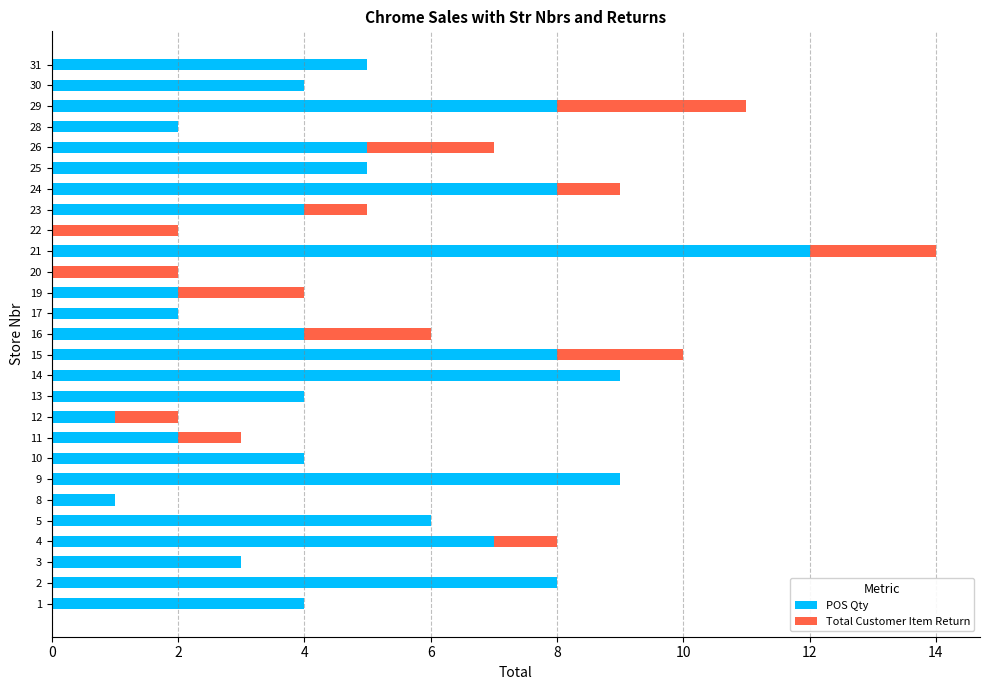

Count the number of categories in the chart.

27